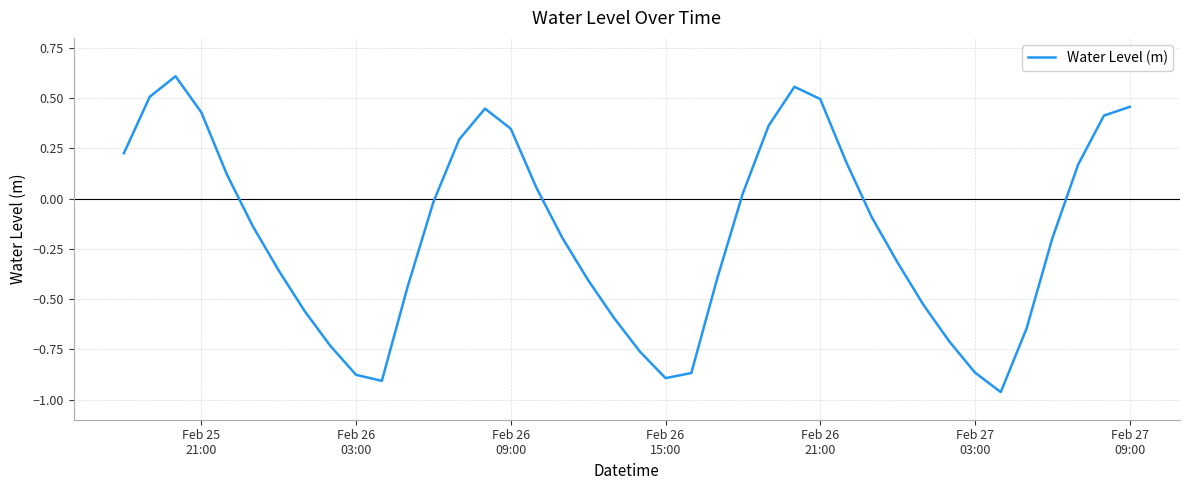

What is the difference between the maximum and minimum values?

1.6